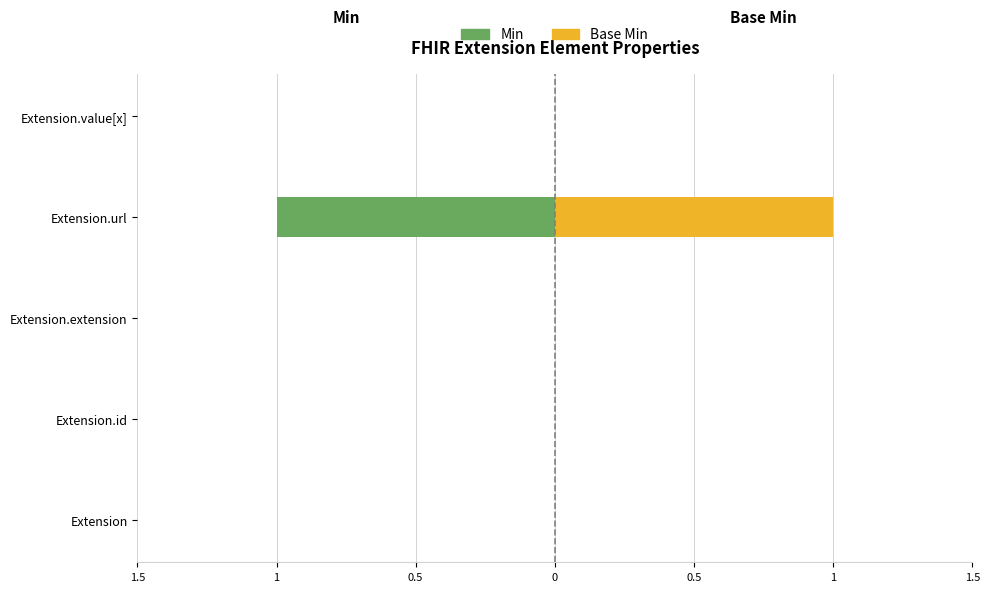

At how many categories does at least one series exceed 0?

1